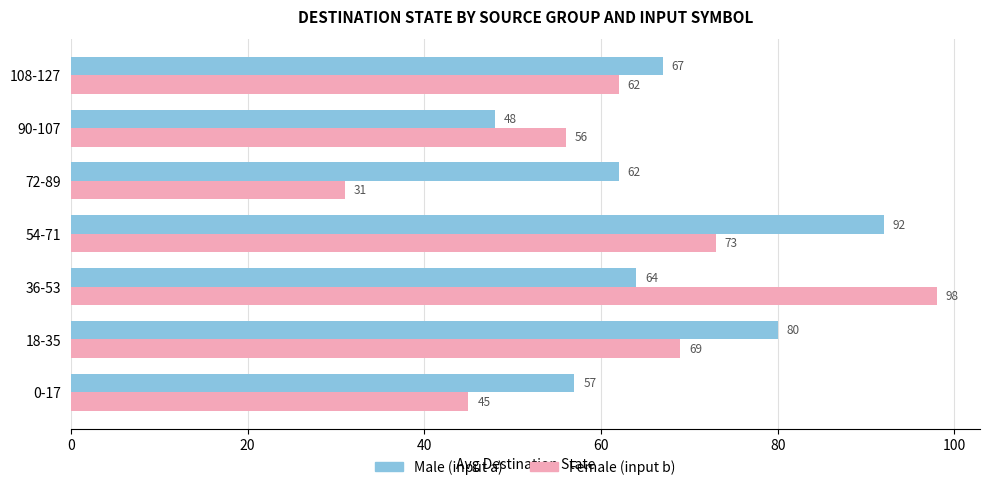

What is the difference between the highest and lowest values at 36-53?

34